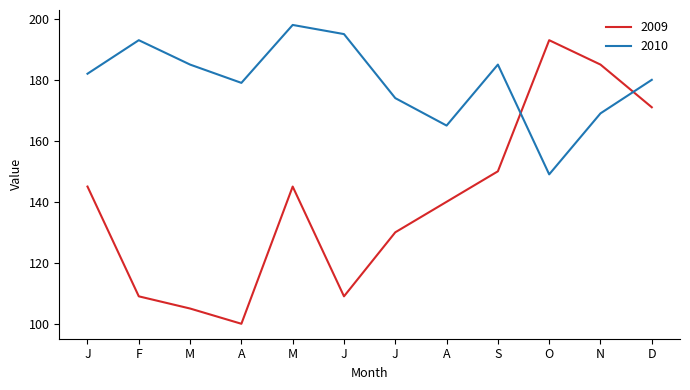

What is the minimum value shown in the chart?

100